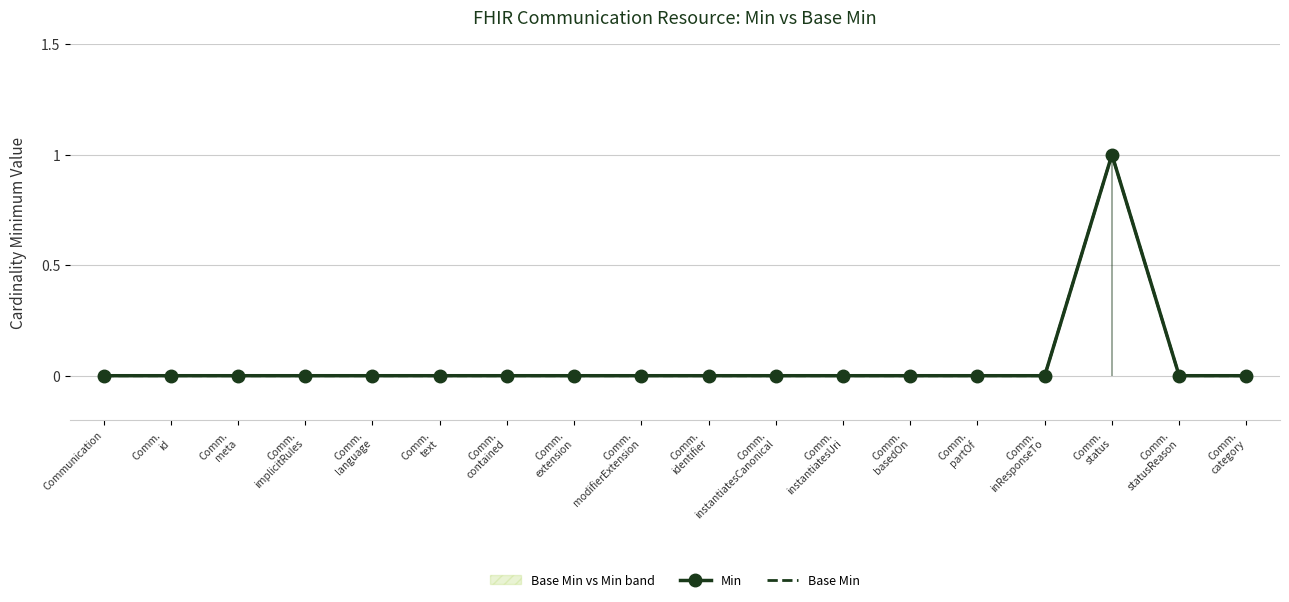

What is the greatest value displayed?

1